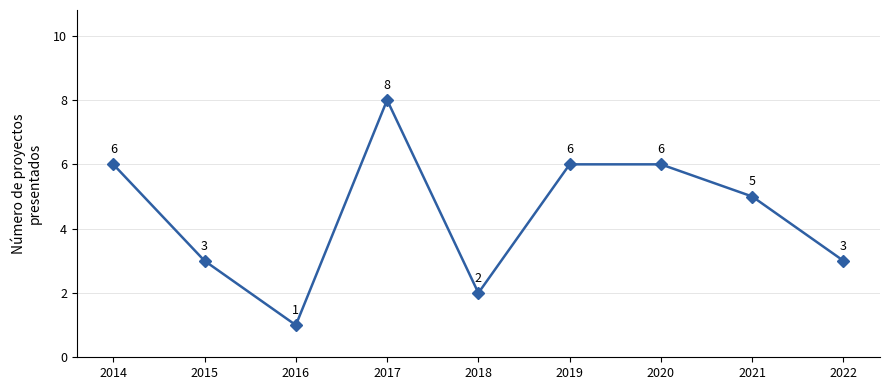

What is the sum of the values at 2018 and 2014?

8